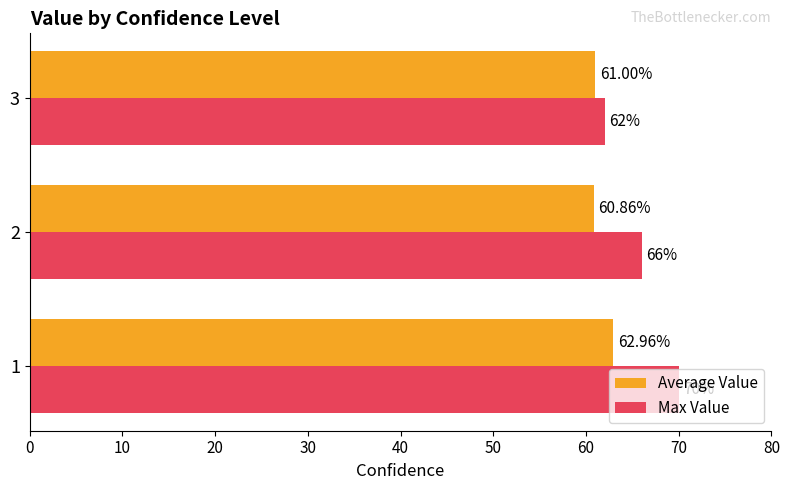

Rank the series by their average value, from lowest to highest.

Average Value, Max Value